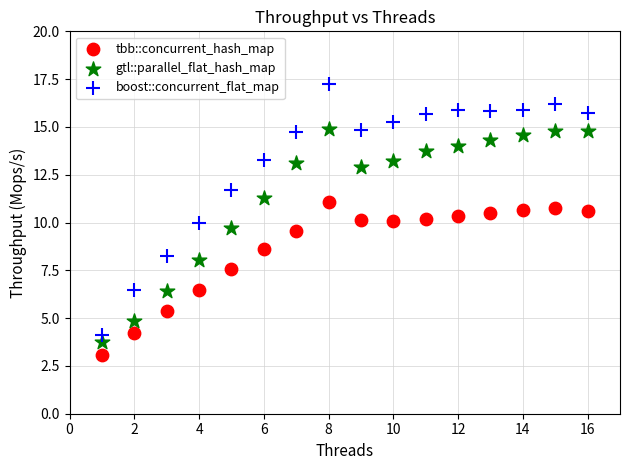

Which series reaches the maximum Y coordinate?

boost::concurrent_flat_map